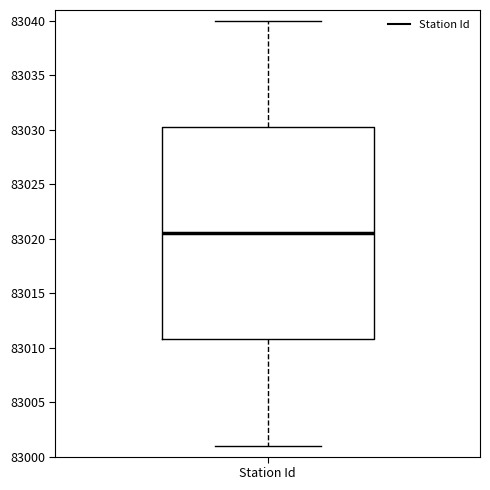

Transcribe this box plot: give where the median line is, the range the box spans, and where the two whiskers end, as read against the y-axis. The values are not printed on the chart, so give them approximately, as read against the axis.

median 83020.5, box 83011.0 to 83030.5, whiskers 83001.0 to 83040.0